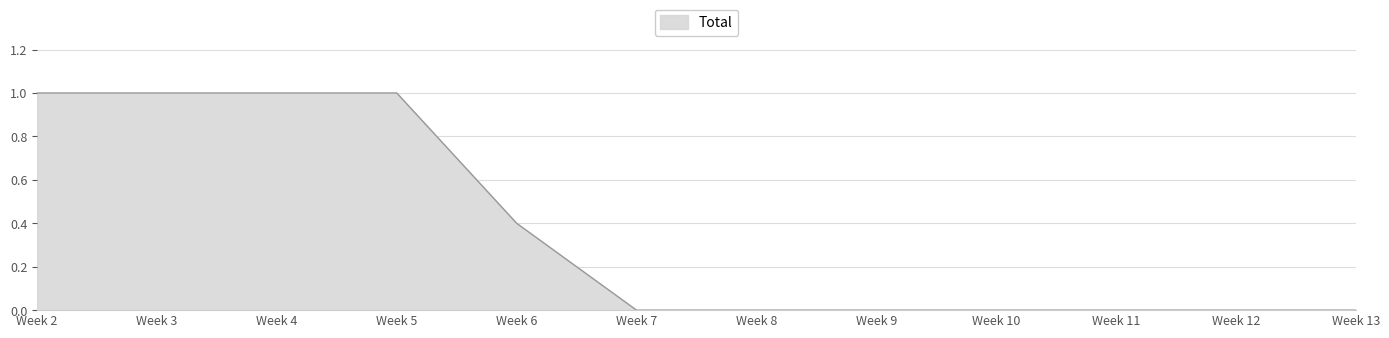

How many values are between 0 and 1?

12